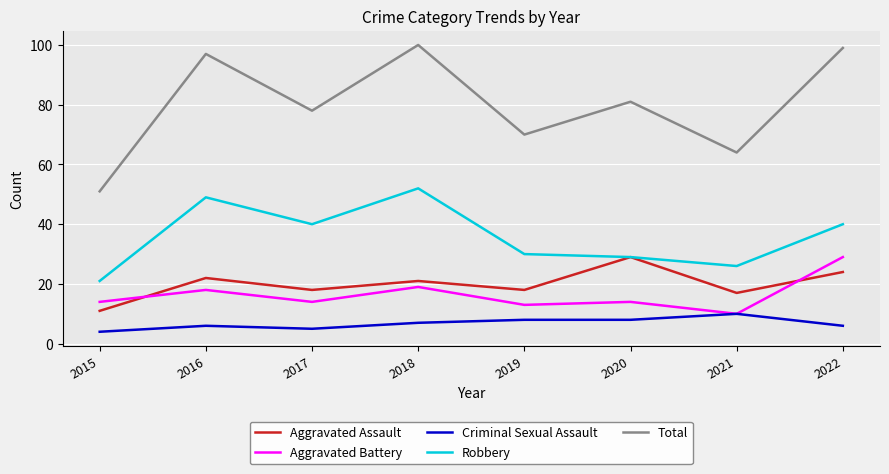

What is the spread (max minus min) of values at 2016?

91